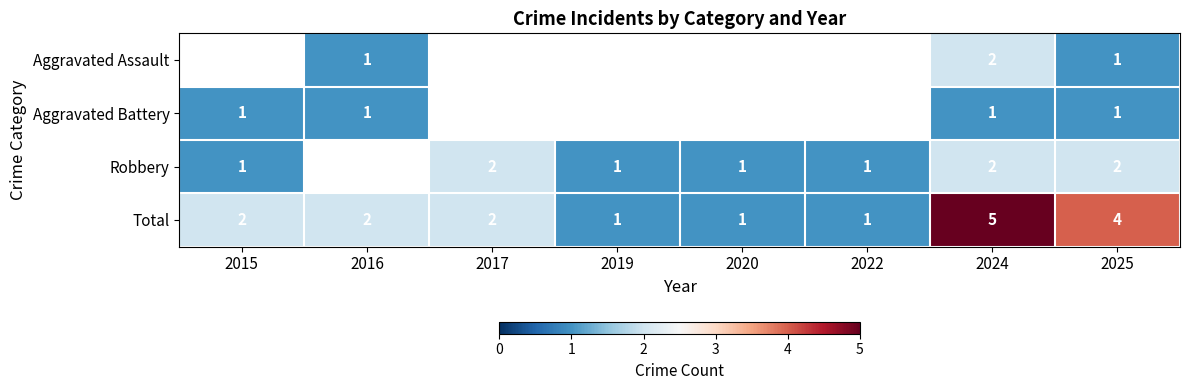

At which label does Robbery reach its minimum?

2015